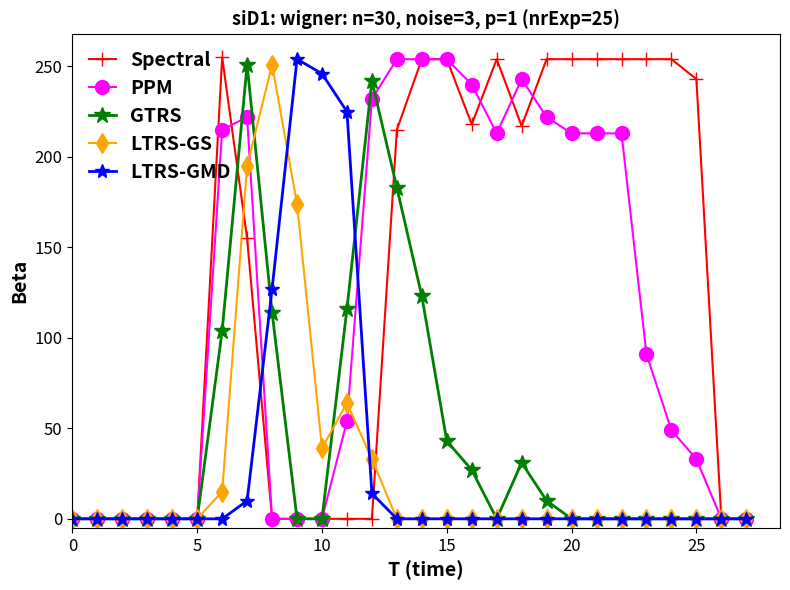

What are all the series names shown in the legend?

Spectral, PPM, GTRS, LTRS-GS, LTRS-GMD